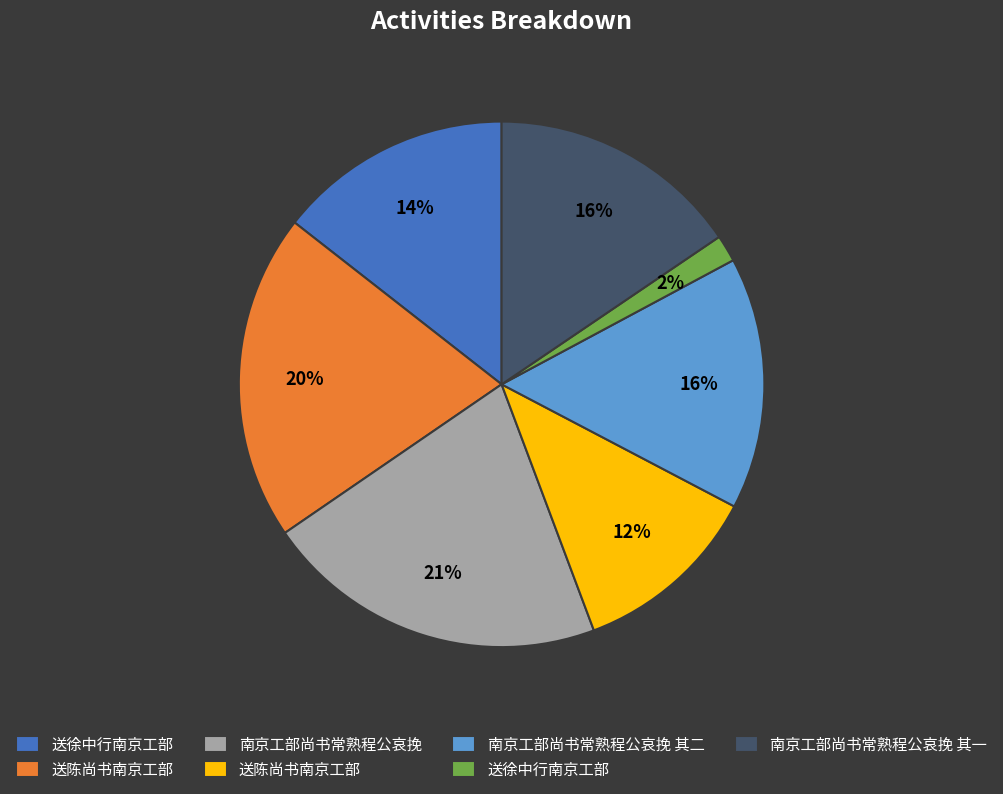

Count the number of slices in the pie.

7